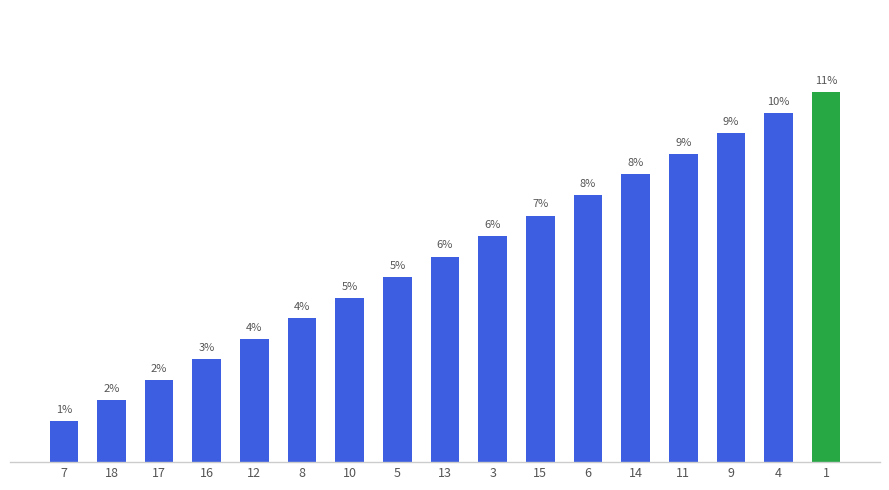

List the labels in order of value, smallest first.

7, 18, 17, 16, 12, 8, 10, 5, 13, 3, 15, 6, 14, 11, 9, 4, 1